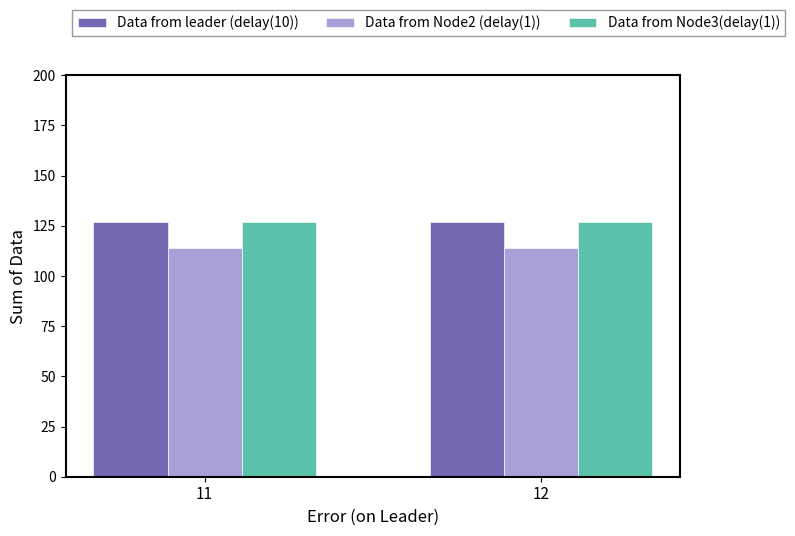

Count the number of data series in this chart.

3